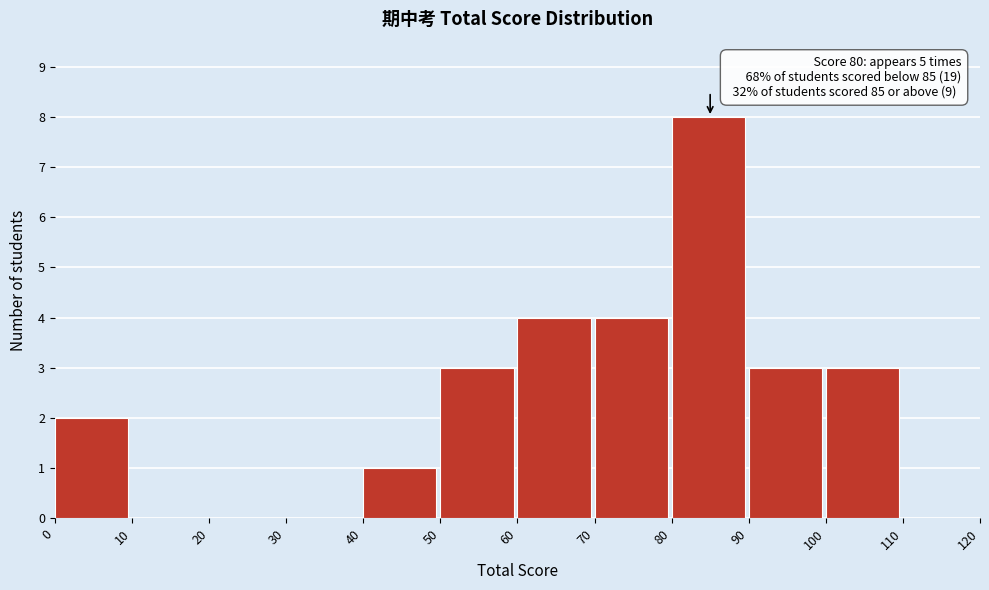

Over which range of the x-axis is the bar tallest?

80 to 90